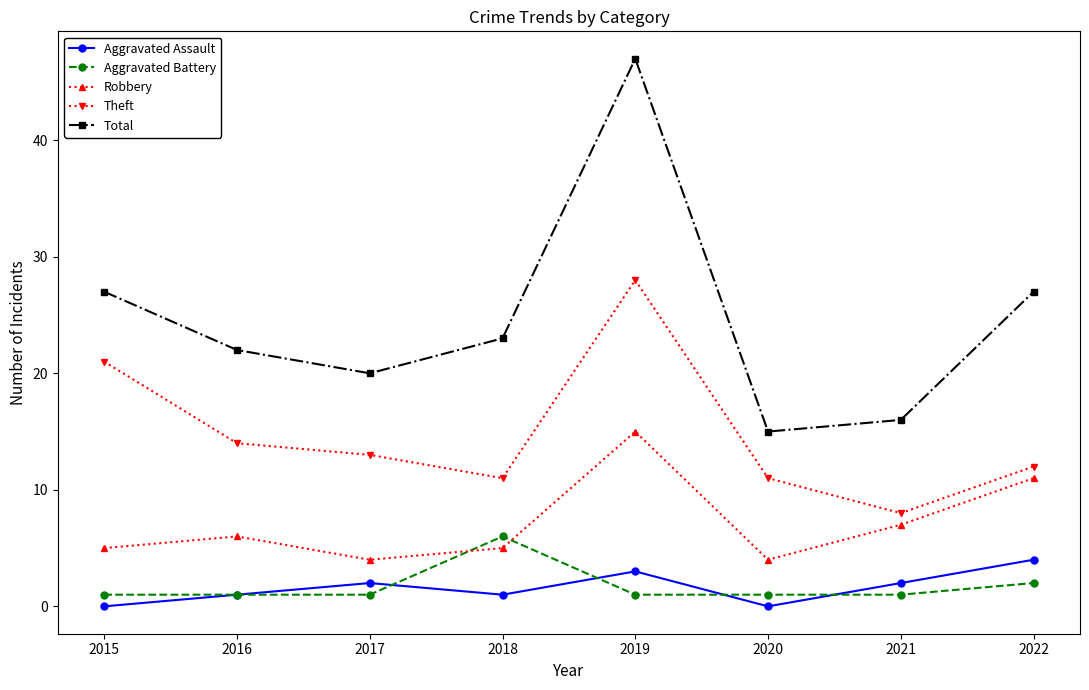

What is the minimum value for Robbery?

4